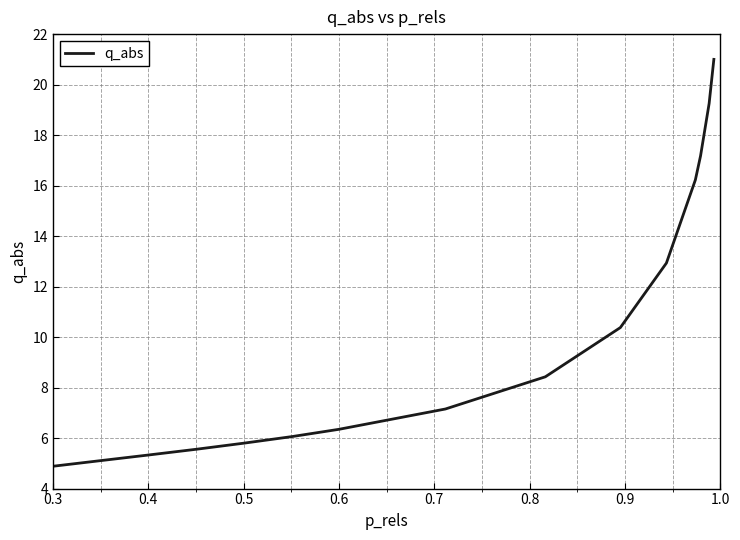

How many categories are shown in the chart?

15